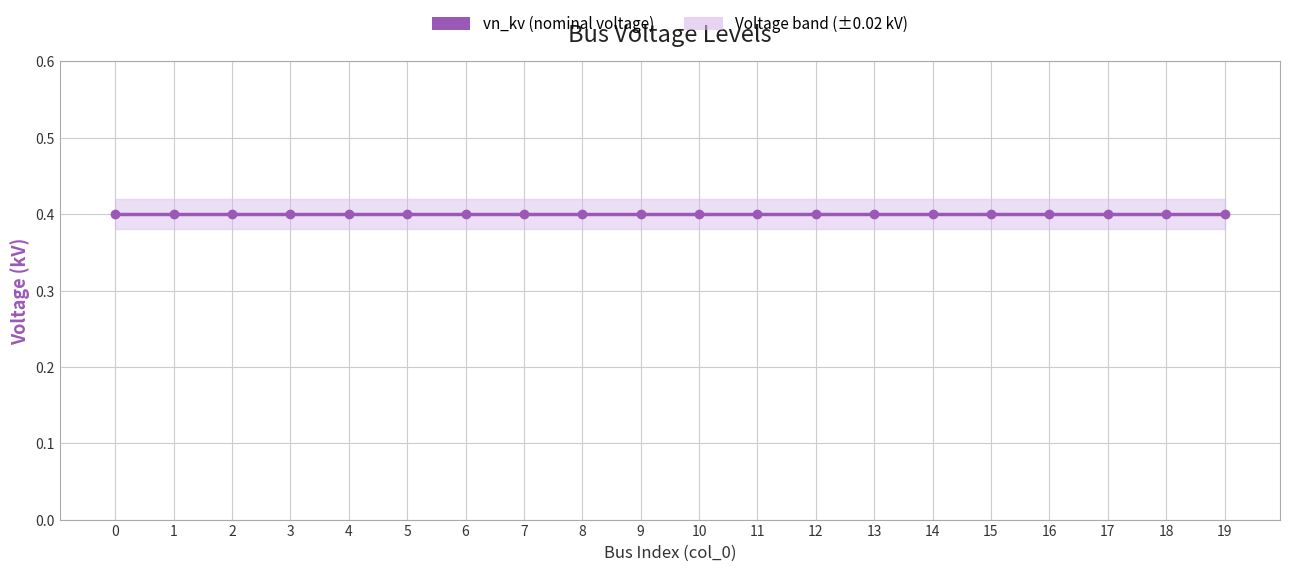

List the series in order of their overall mean, highest first.

vn_kv_upper, vn_kv, vn_kv_lower